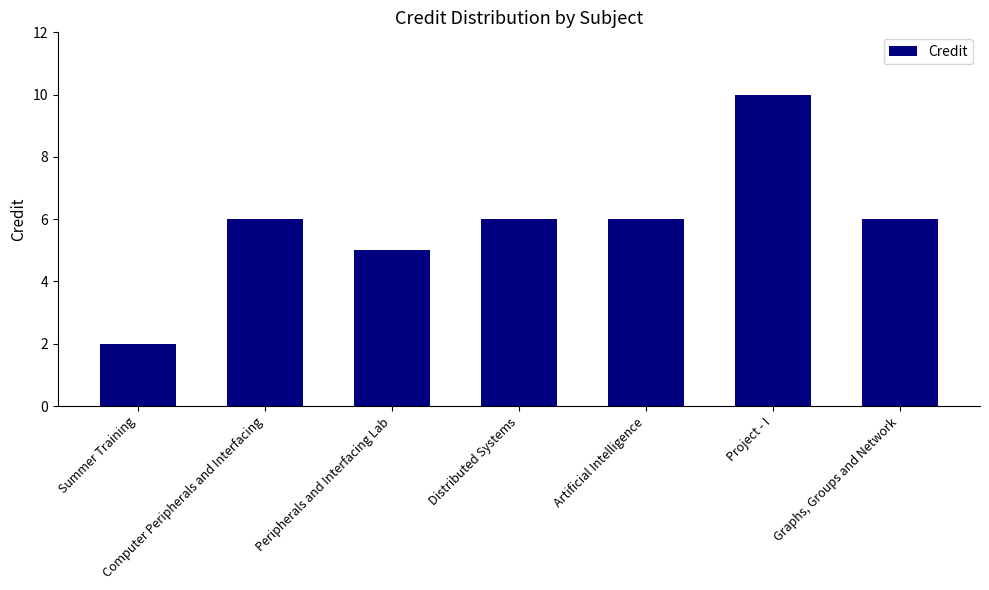

Is it true that the value at Artificial Intelligence is 6?

True